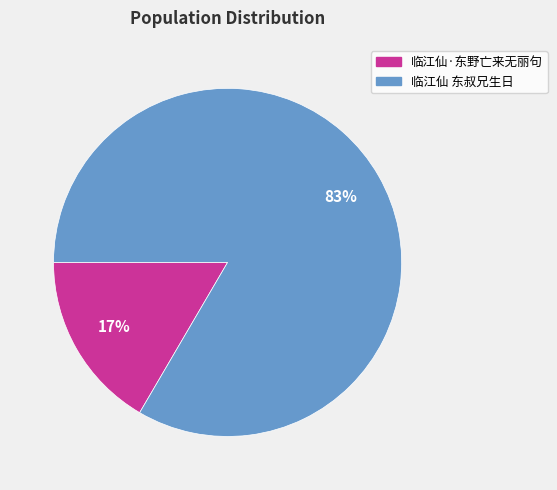

What is the ratio of the value at 临江仙·东野亡来无丽句 to the value at 临江仙 东叔兄生日?

0.2